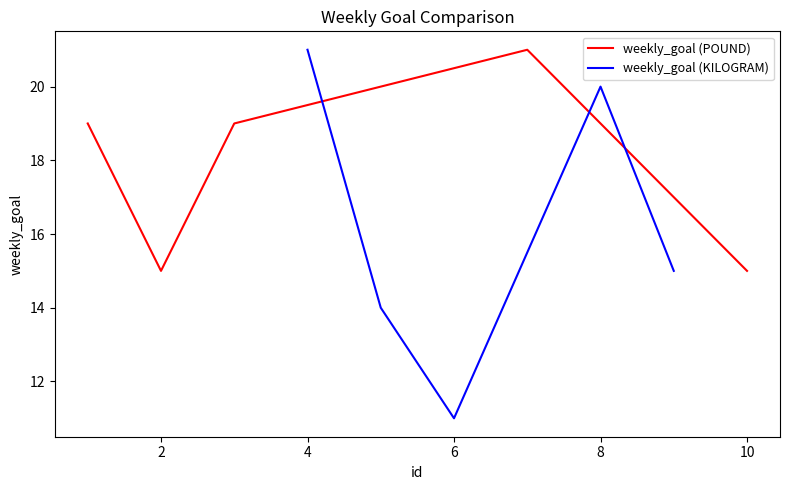

What are all the series names shown in the legend?

weekly_goal (POUND), weekly_goal (KILOGRAM)